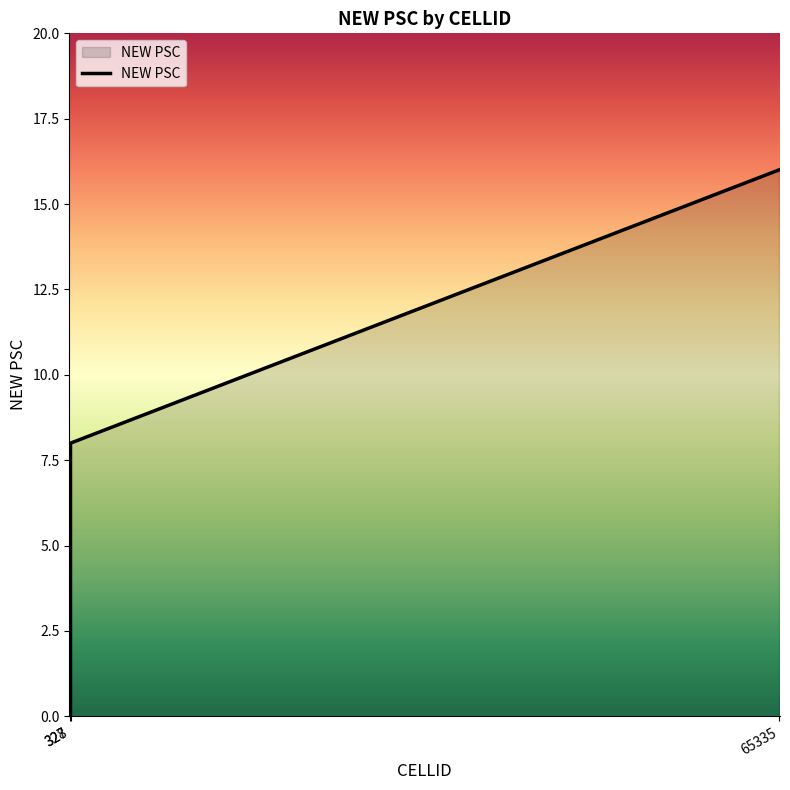

Which label corresponds to the largest value in the chart?

65335